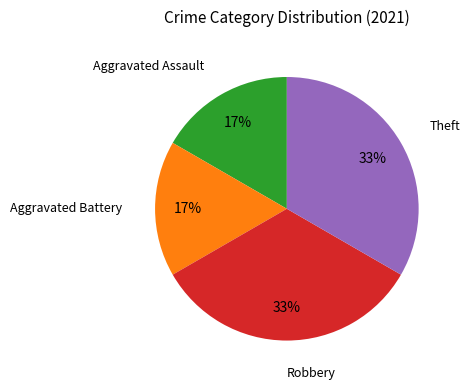

To the nearest percent, what percentage of the pie is Aggravated Battery?

17%